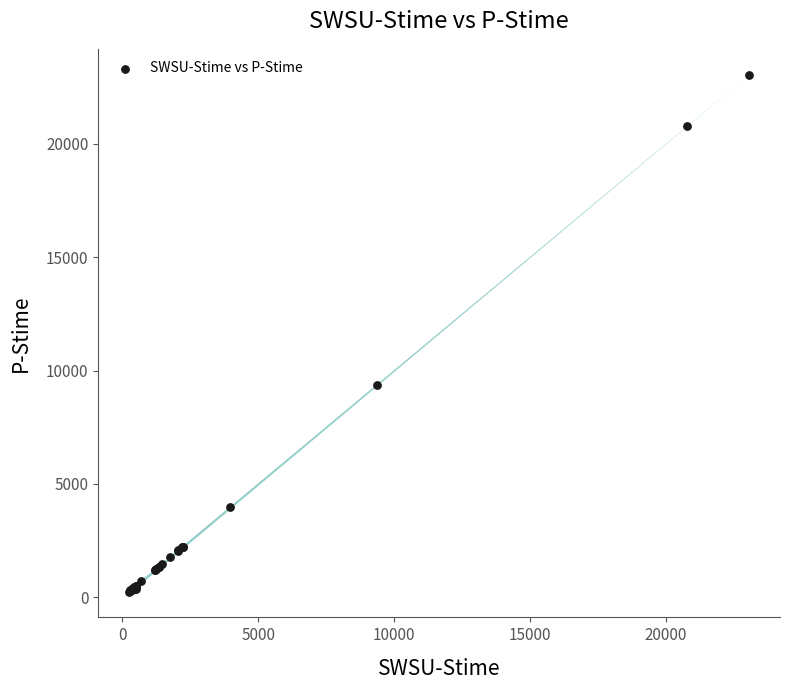

What Y value in the scatter plot is closest to 11653?

9372